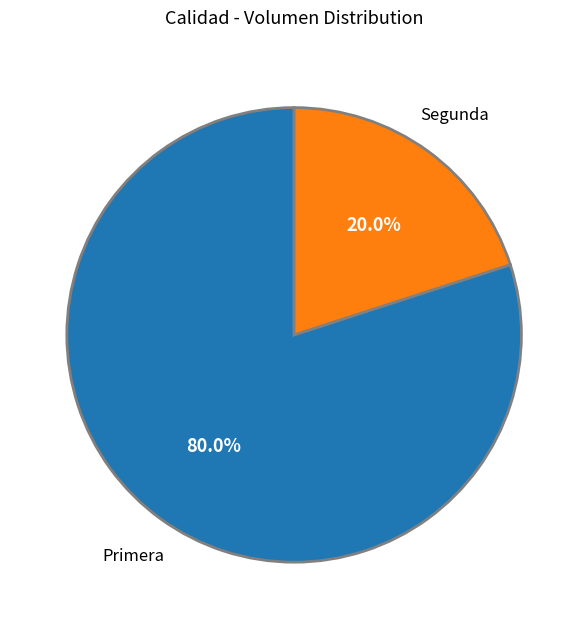

To the nearest percent, what is the average slice percentage?

50%